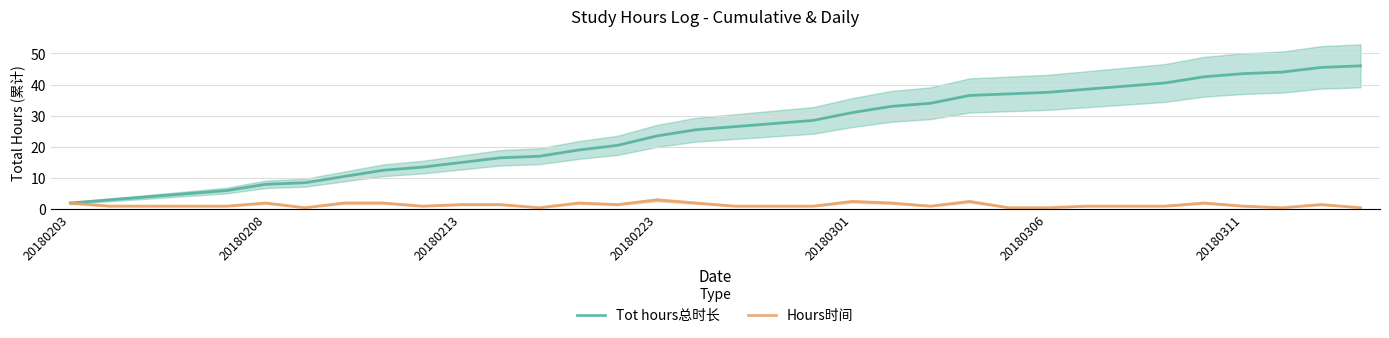

Which series has the largest total across all categories?

Tot hours总时长